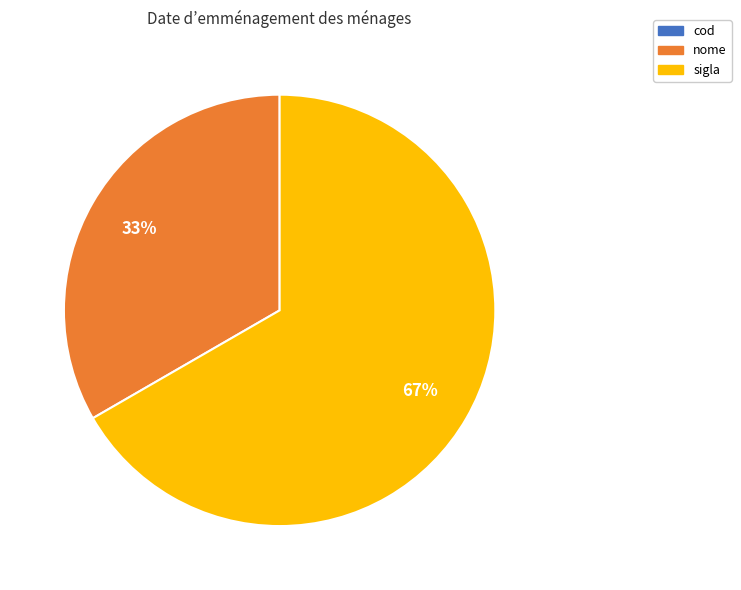

To the nearest percent, what percentage of the pie is nome?

33%